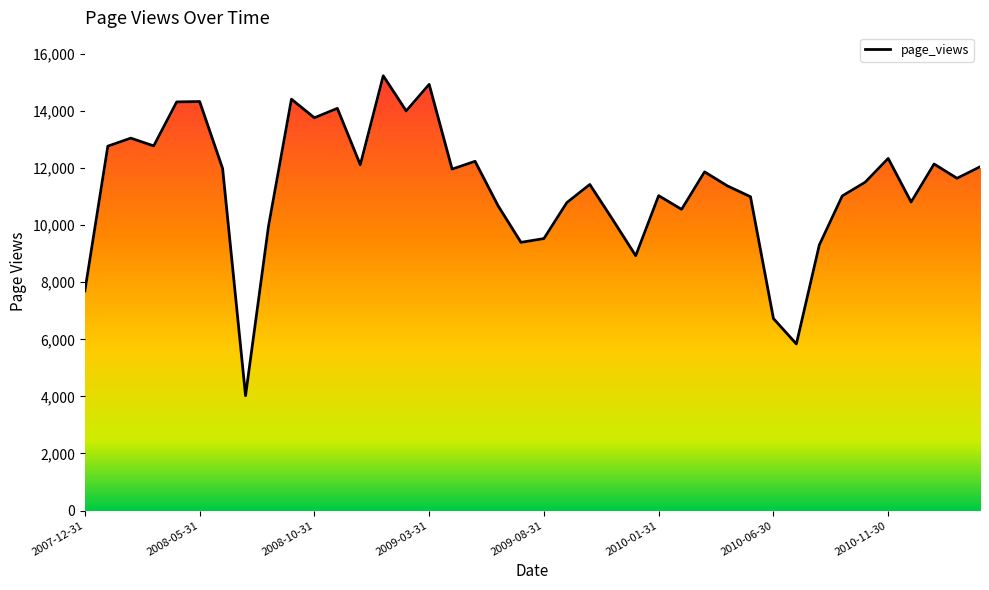

What is the average value?

11347